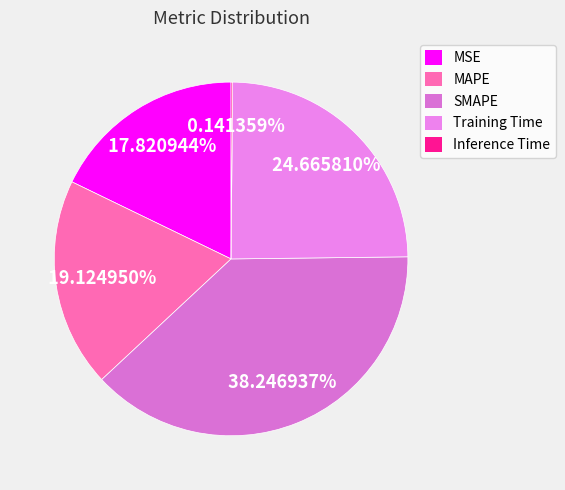

How many segments does this pie chart have?

5